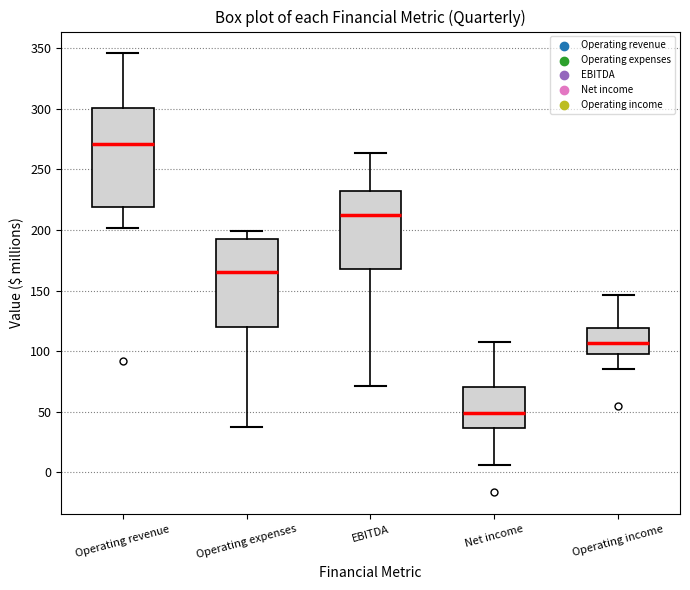

Comparing the boxes themselves (not the whiskers), which one is the tallest?

Operating revenue